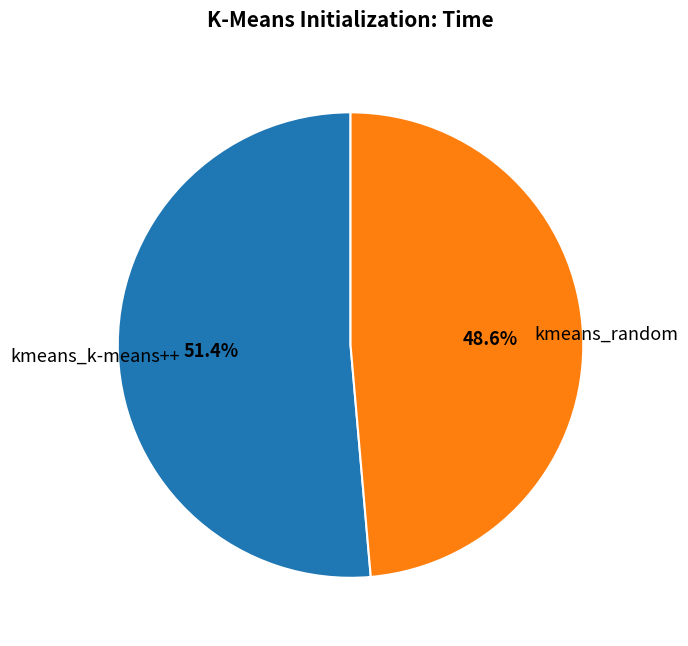

What percentage is the kmeans_random slice, to the nearest percent?

49%